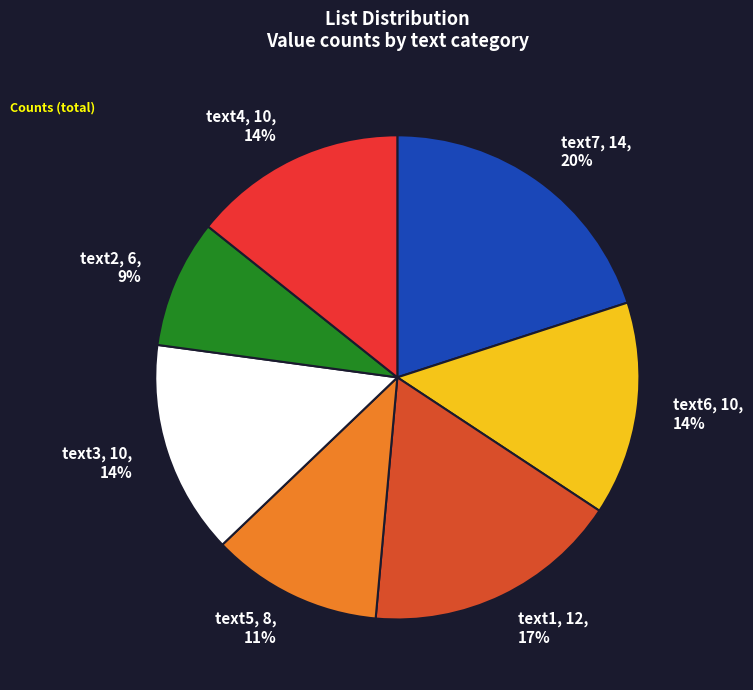

What is the ratio of the value at text5 to the value at text6?

0.8